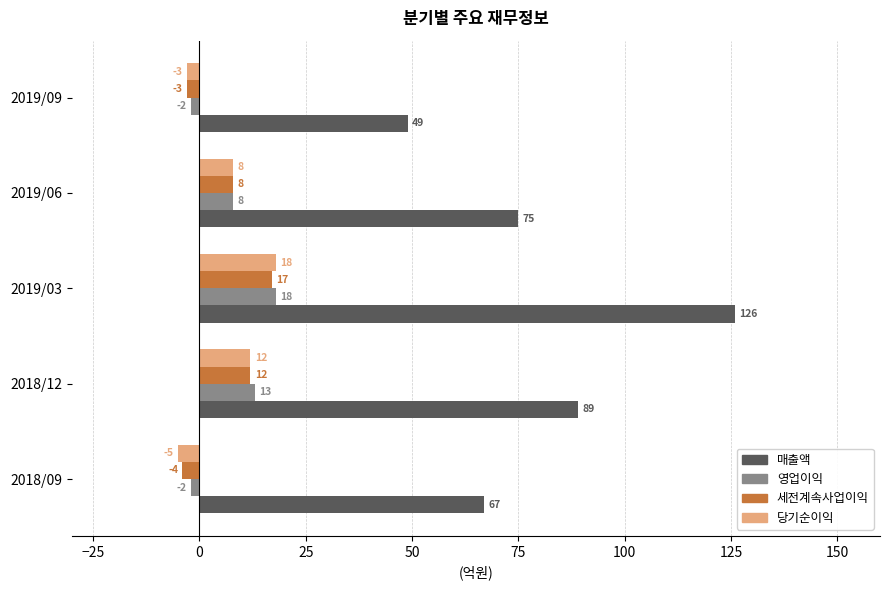

Where is 영업이익 nearest to the value 8?

2019/06